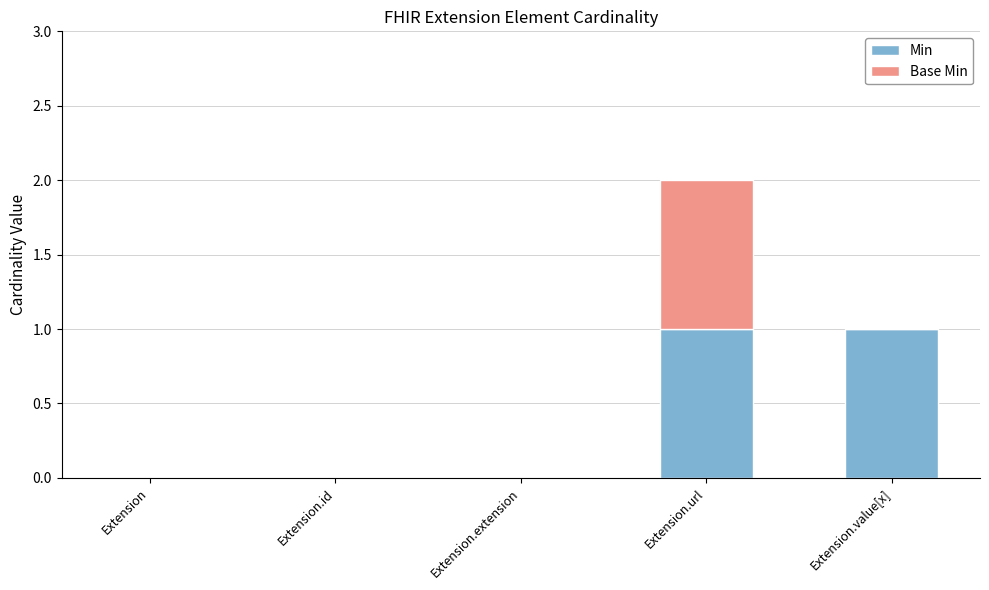

The value of Min at Extension.extension is -1. True or false?

False